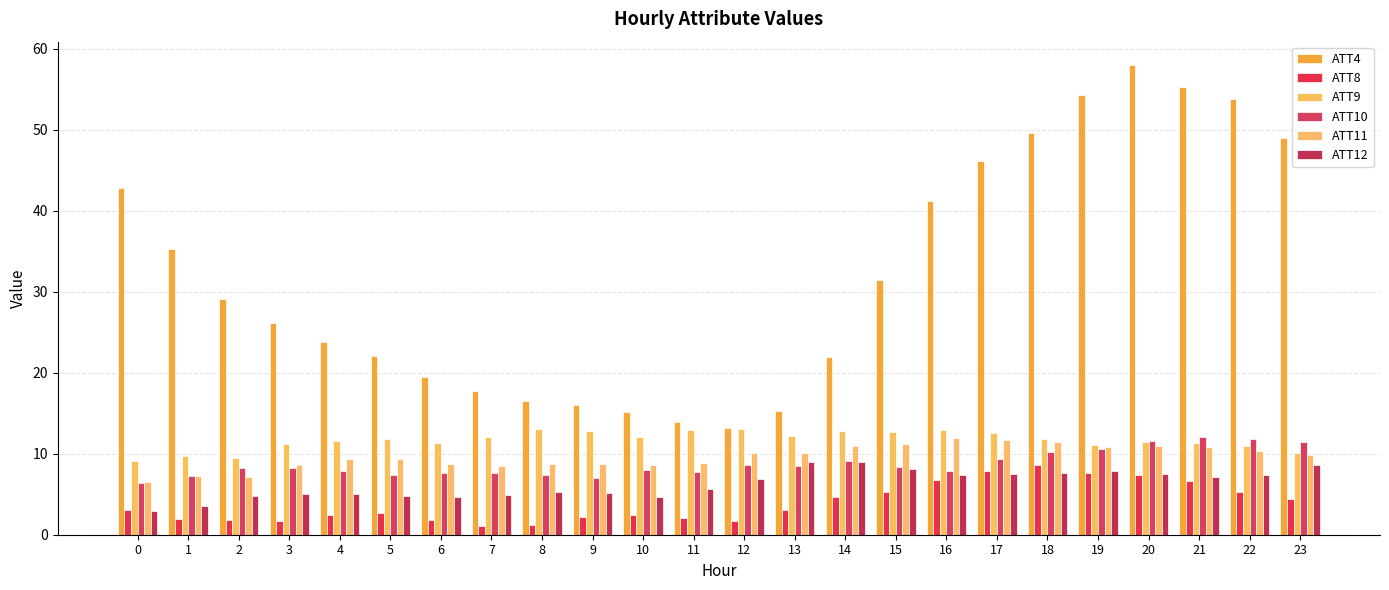

Is it true that ATT4 equals 7.9 at 6?

False